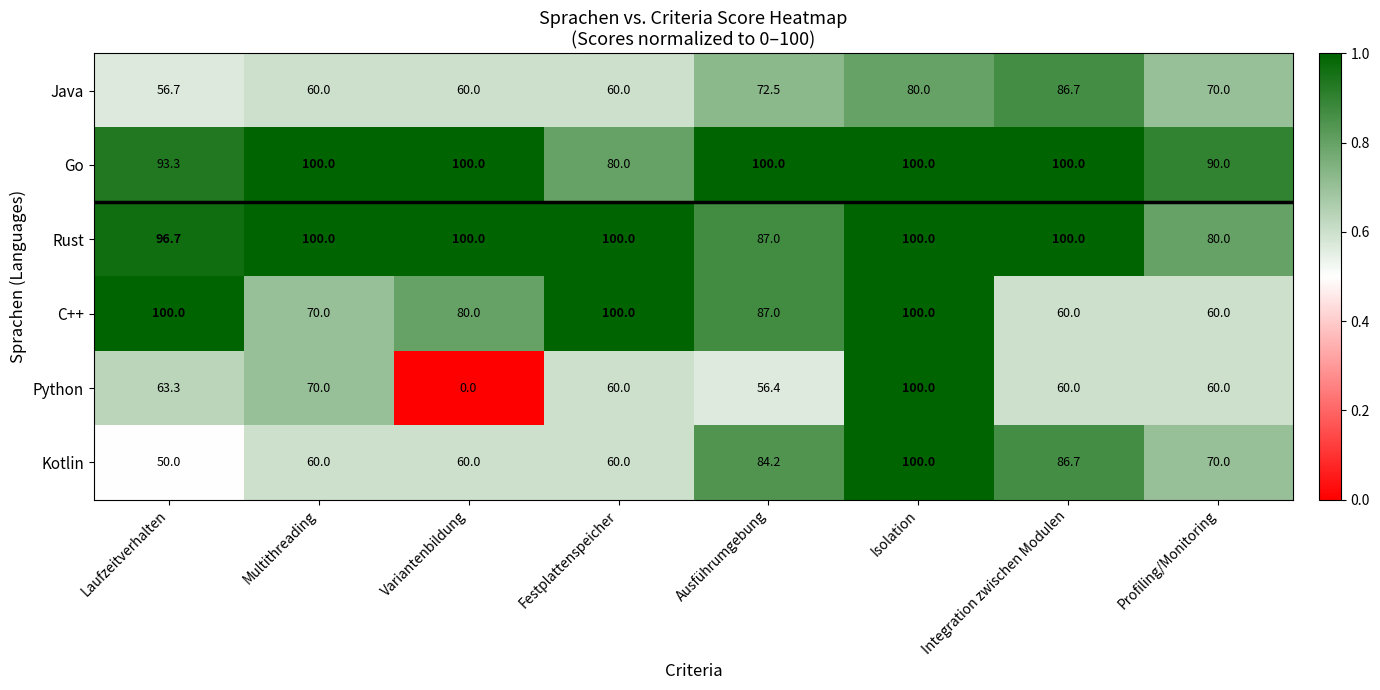

What is the maximum value shown in the chart?

100.0